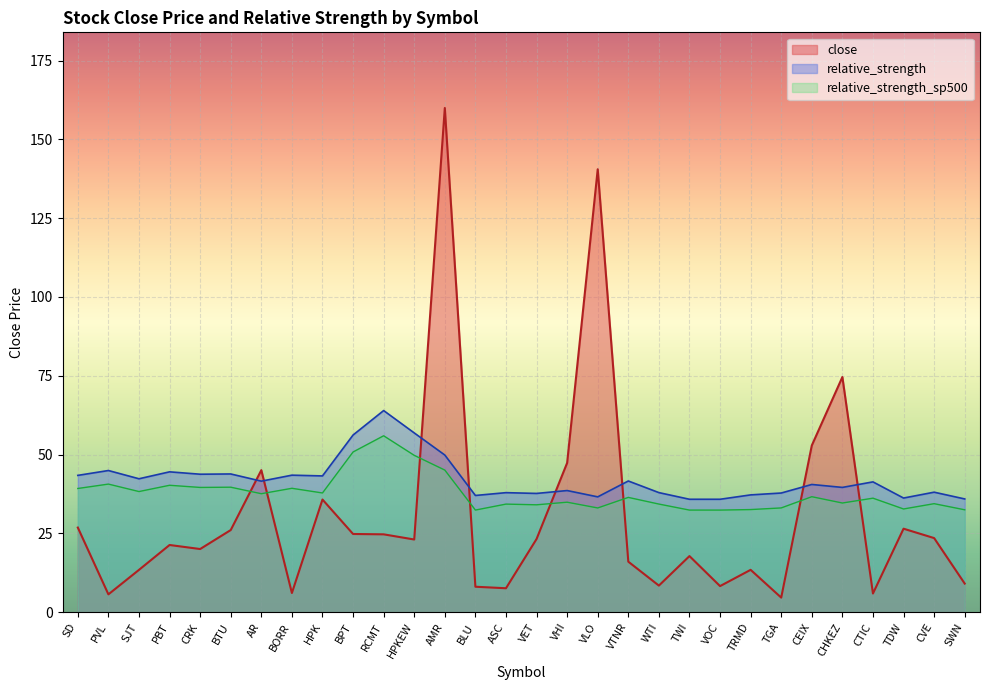

List the labels in order of relative_strength_sp500 value, largest first.

RCMT, BPT, HPKEW, AMR, PVL, PBT, BTU, CRK, BORR, SD, SJT, HPK, AR, CEIX, VTNR, CTIC, VHI, CHKEZ, CVE, WTI, ASC, VET, TGA, VLO, TDW, TRMD, SWN, BLU, TWI, VOC